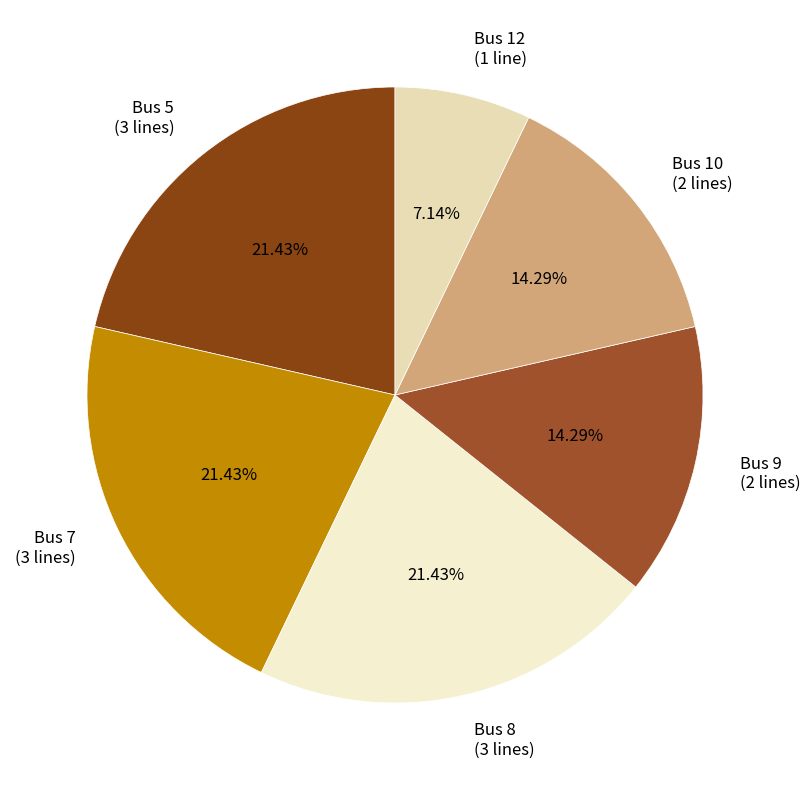

Which slice is the largest?

Bus 7